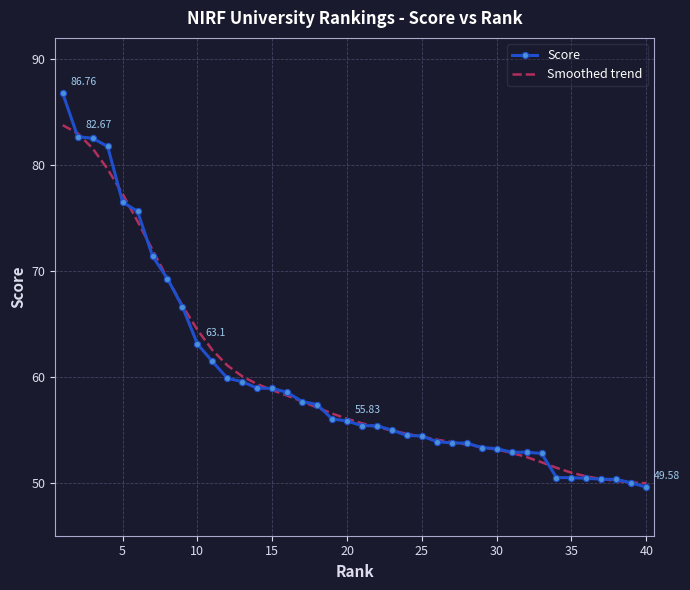

Rank the series by their maximum value, from lowest to highest.

Smoothed trend, Score